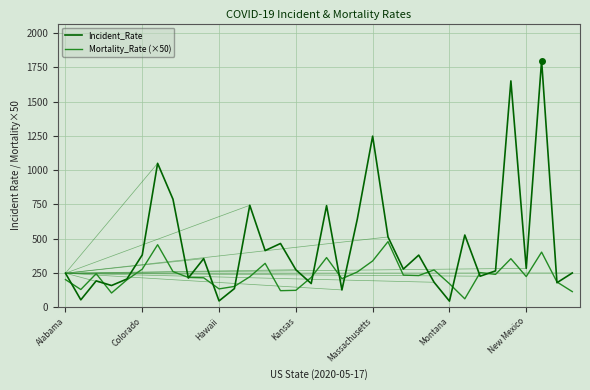

How many interior local valleys does the Incident_Rate series have?

12